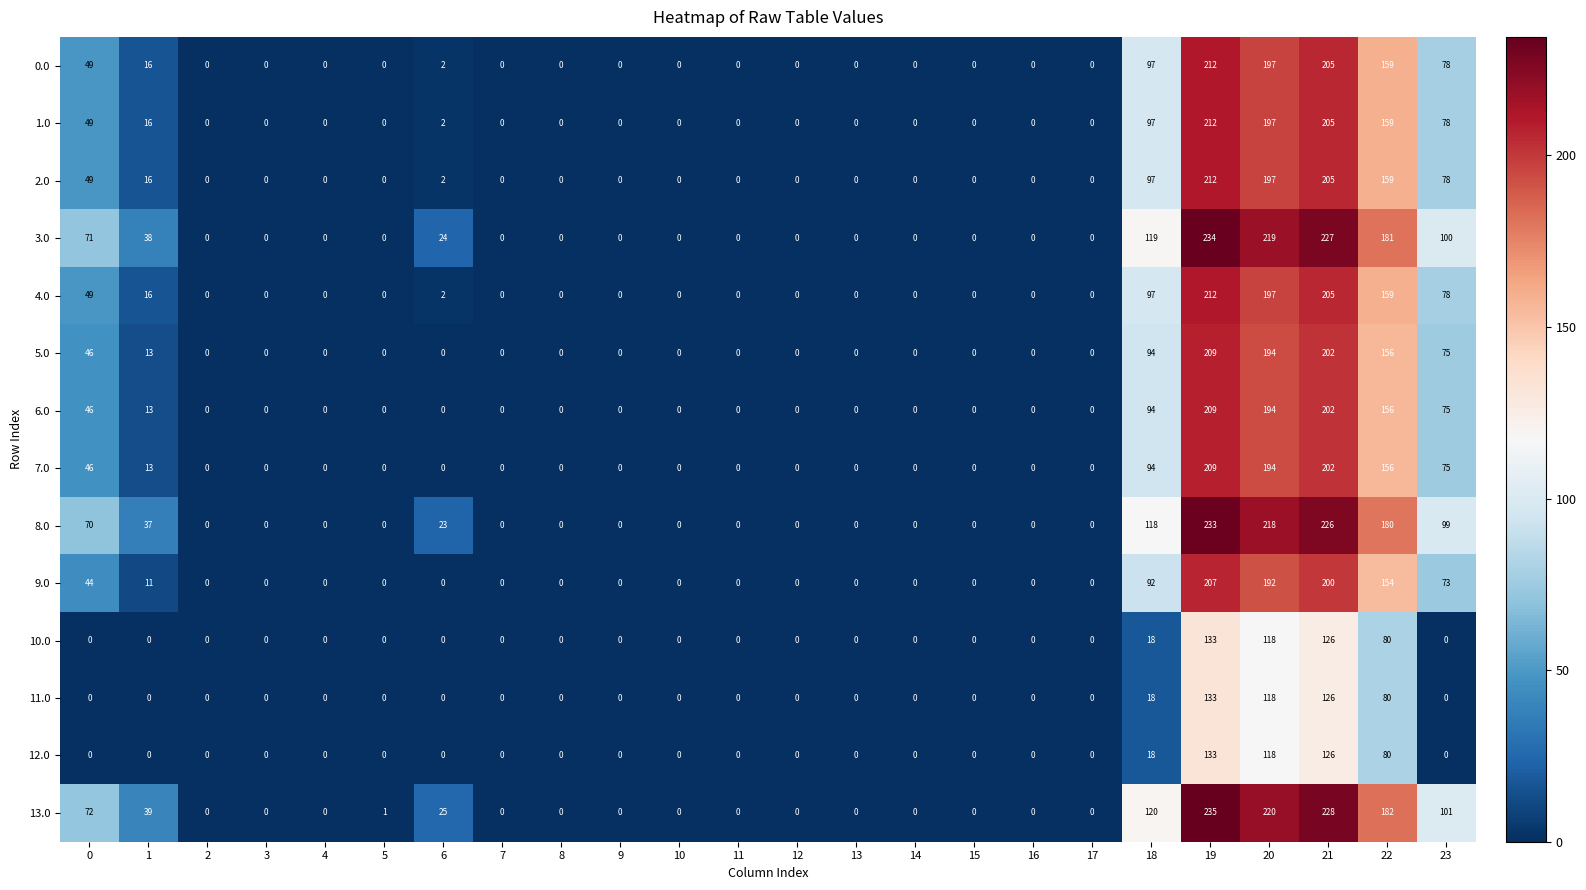

How many distinct data groups are displayed?

14